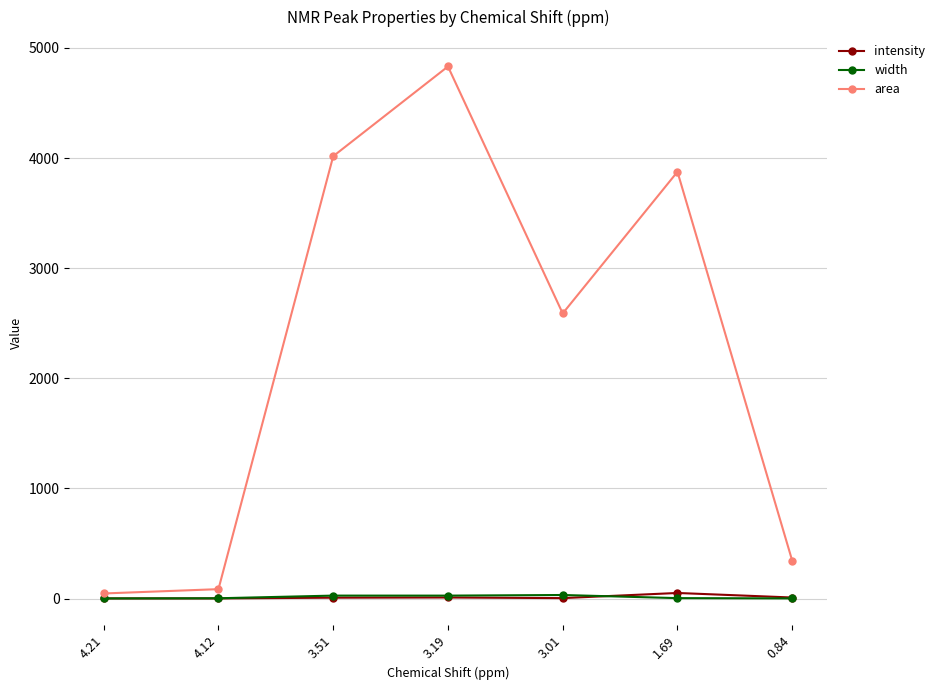

How many categories are shown in the chart?

7